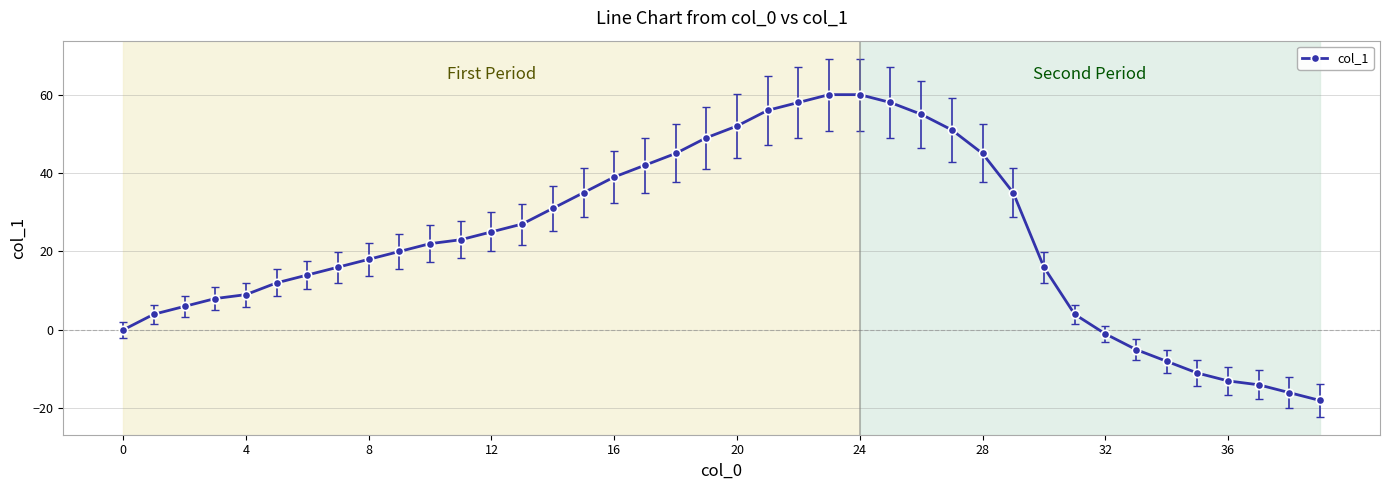

What is the sum of all values?

909